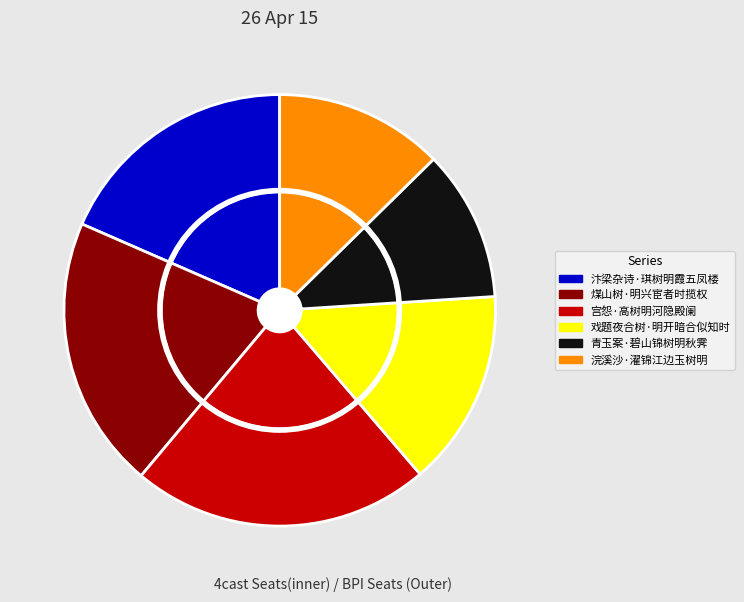

Rank the categories by value from lowest to highest.

青玉案·碧山锦树明秋霁, 浣溪沙·濯锦江边玉树明, 戏题夜合树·明开暗合似知时, 汴梁杂诗·琪树明霞五凤楼, 煤山树·明兴宦者时揽权, 宫怨·高树明河隐殿阑